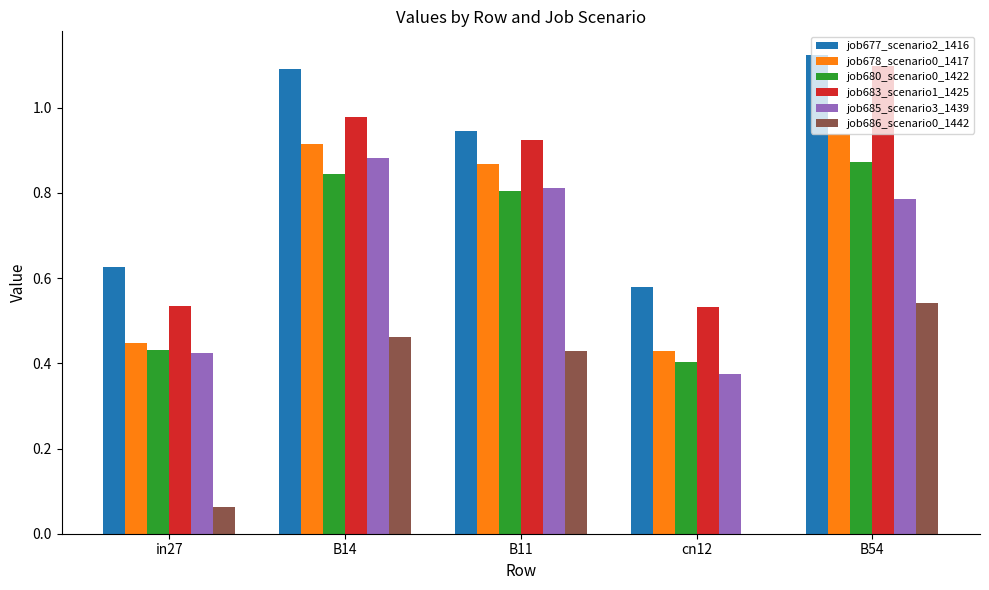

Which series has the largest total across all categories?

job677_scenario2_1416